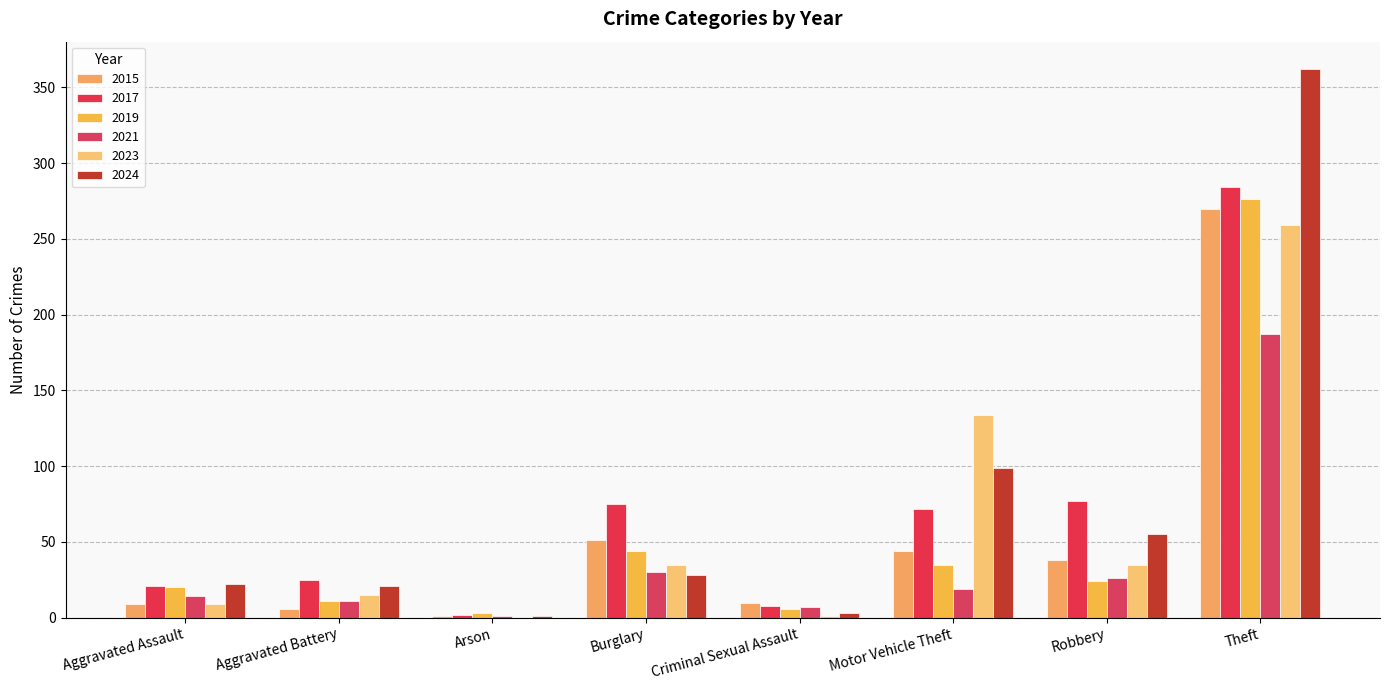

How many groups of bars are there?

8